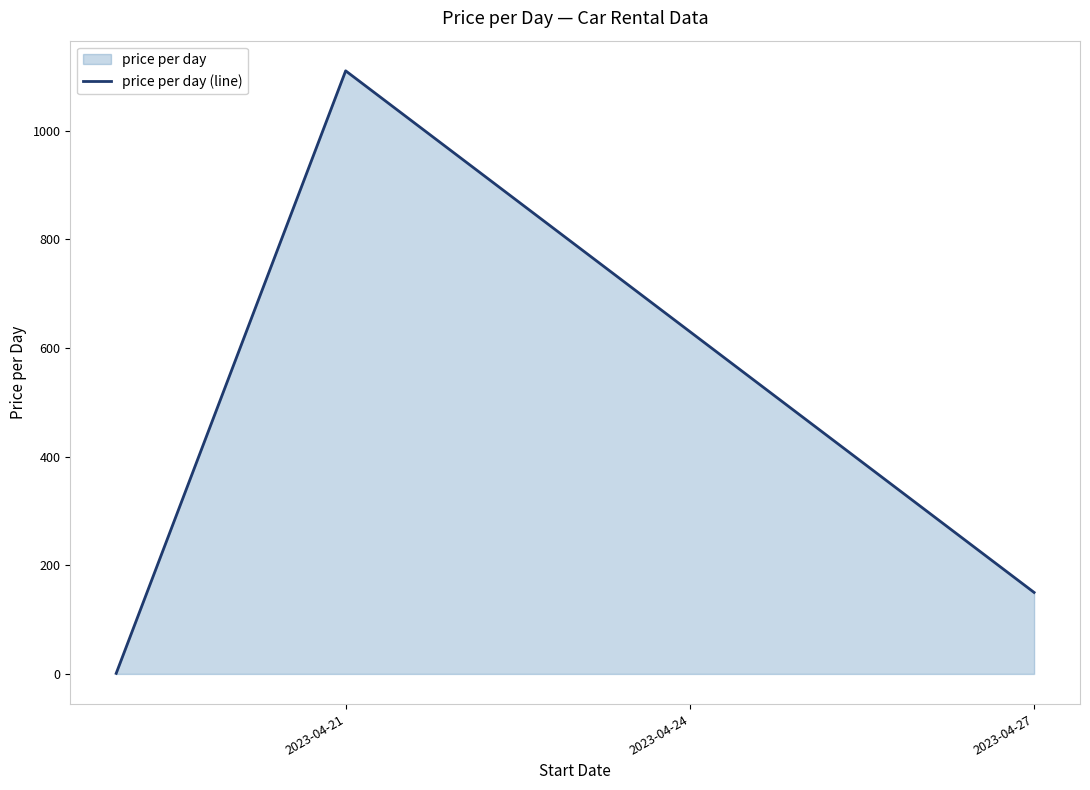

At which label does the data first exceed 150?

2023-04-21